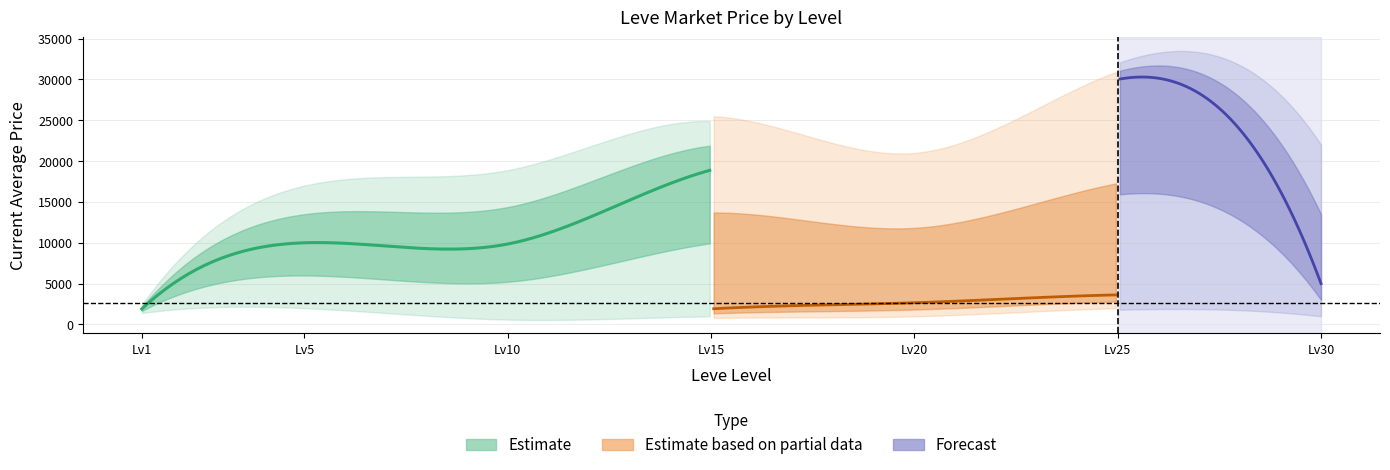

List the labels in order of Avg Current Price NQ value, largest first.

25, 5, 20, 30, 15, 1, 10